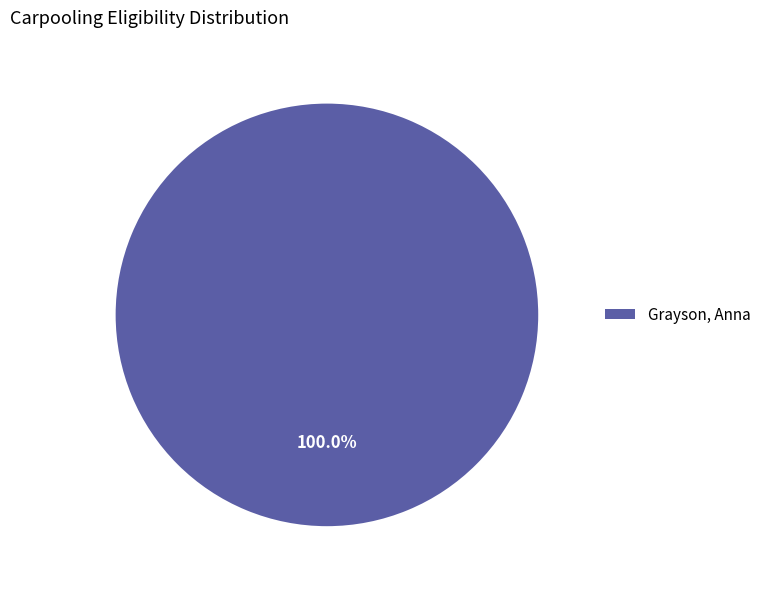

Rank the categories by value from highest to lowest.

Grayson, Anna